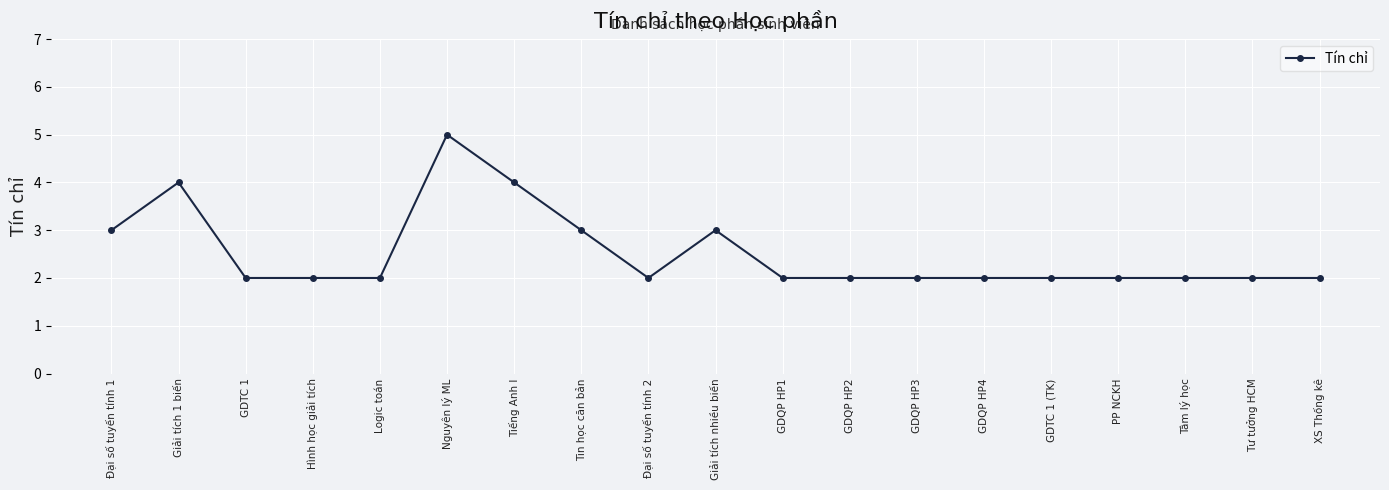

What is the label of the 10th point from the right?

Giải tích nhiều biến